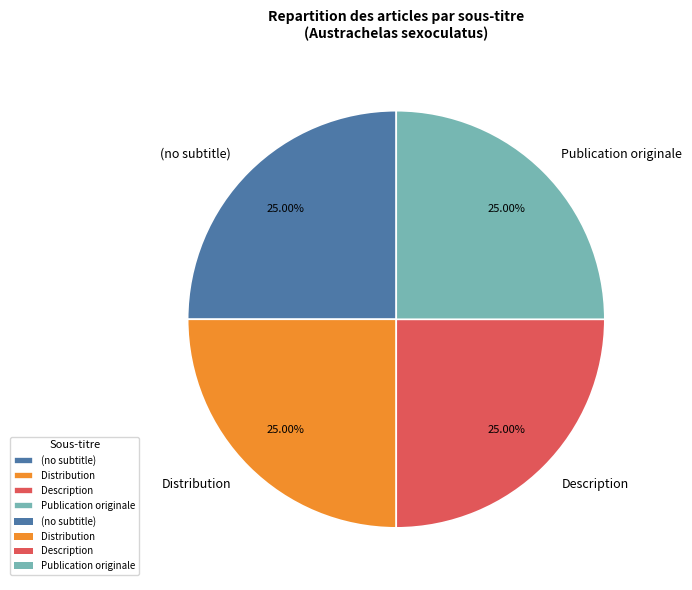

To the nearest percent, what is the average slice percentage?

25%